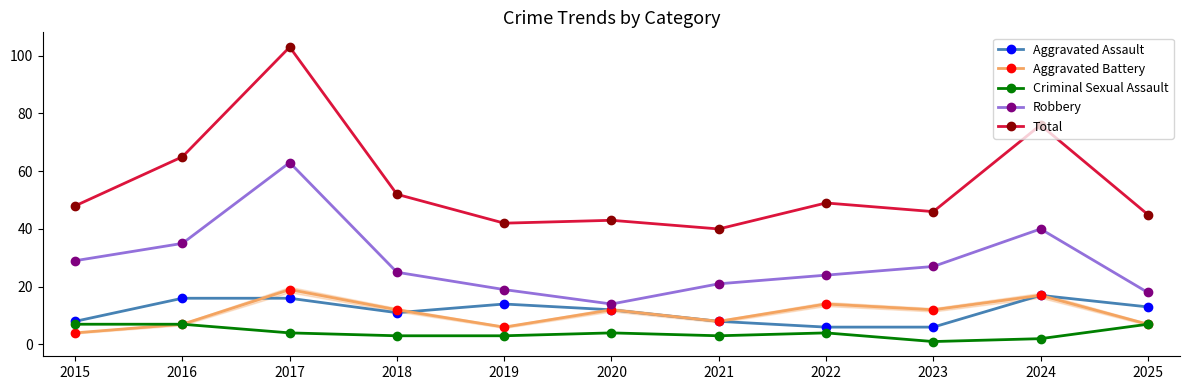

How many interior local valleys does the Aggravated Battery series have?

3